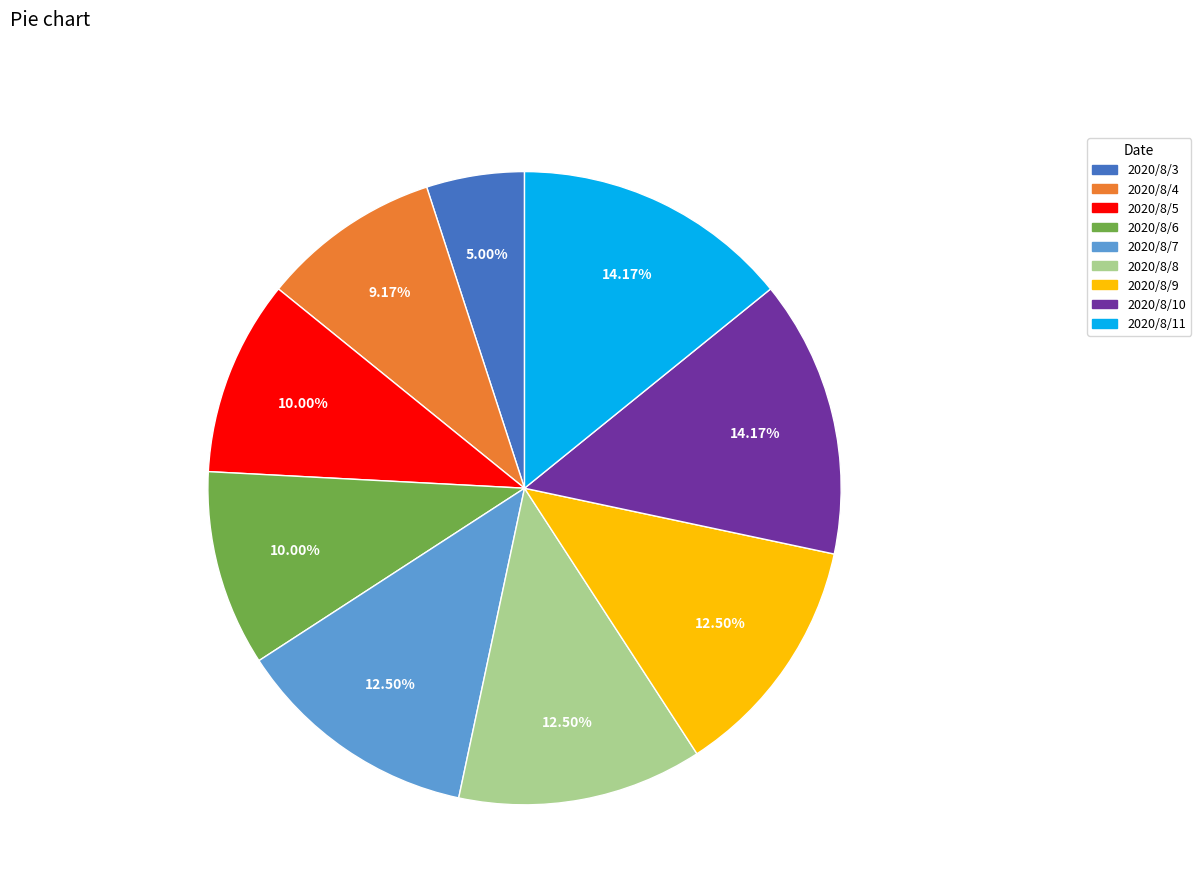

To the nearest percent, what is the combined percentage of 2020/8/4 and 2020/8/3?

14%